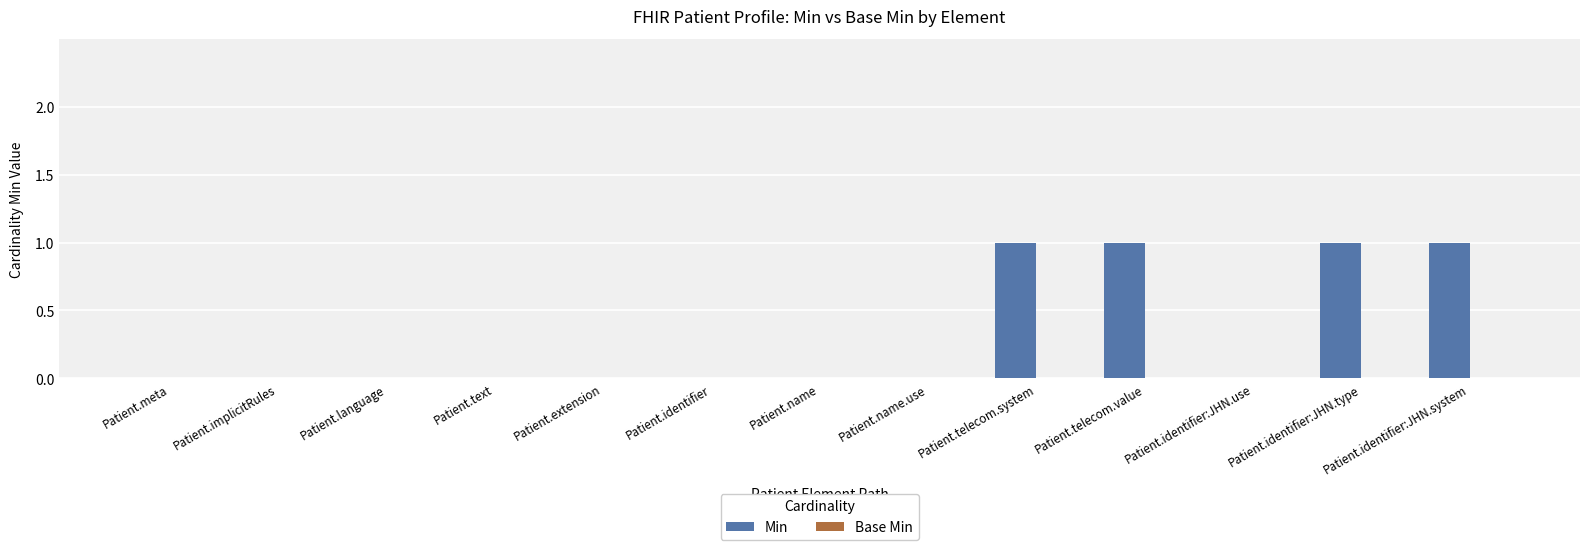

The chart shows a value of 1 at Patient.identifier:JHN.use. True or false?

False